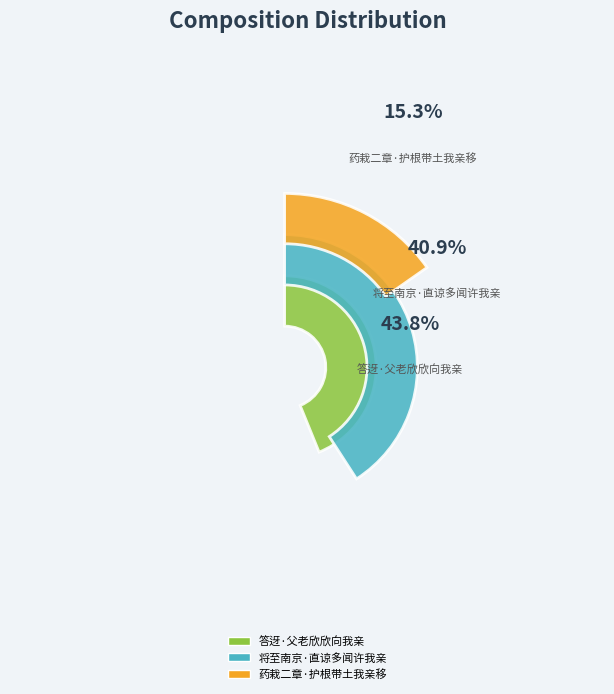

Combined, do 药栽二章·护根带土我亲移 and 答迓·父老欣欣向我亲 account for over 50%?

Yes